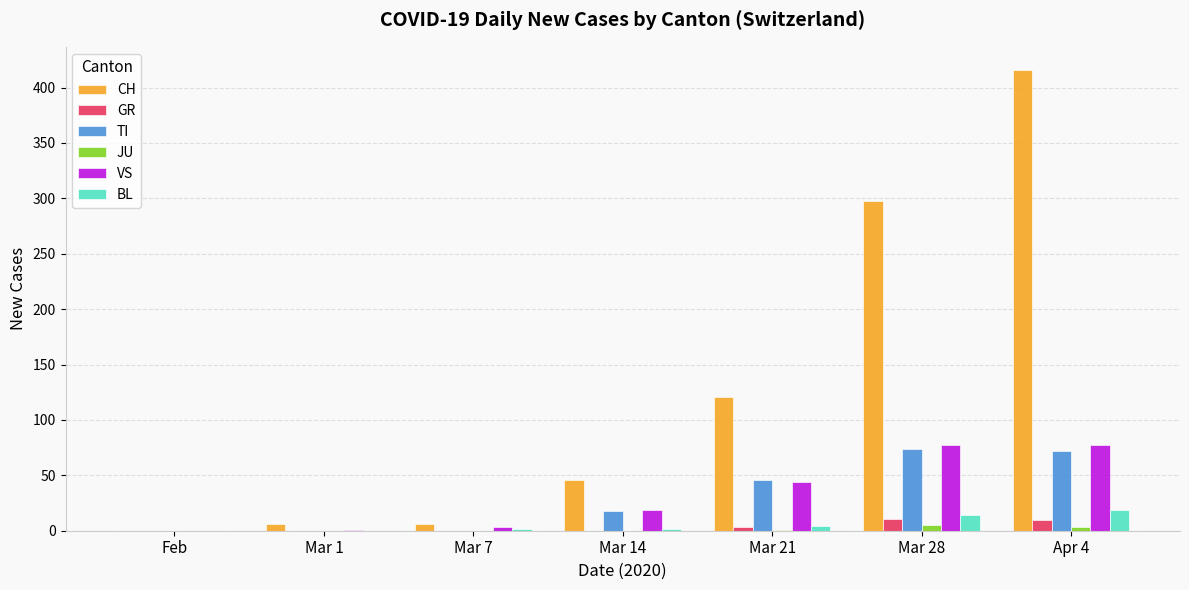

Where is TI nearest to the value 37?

Mar 21